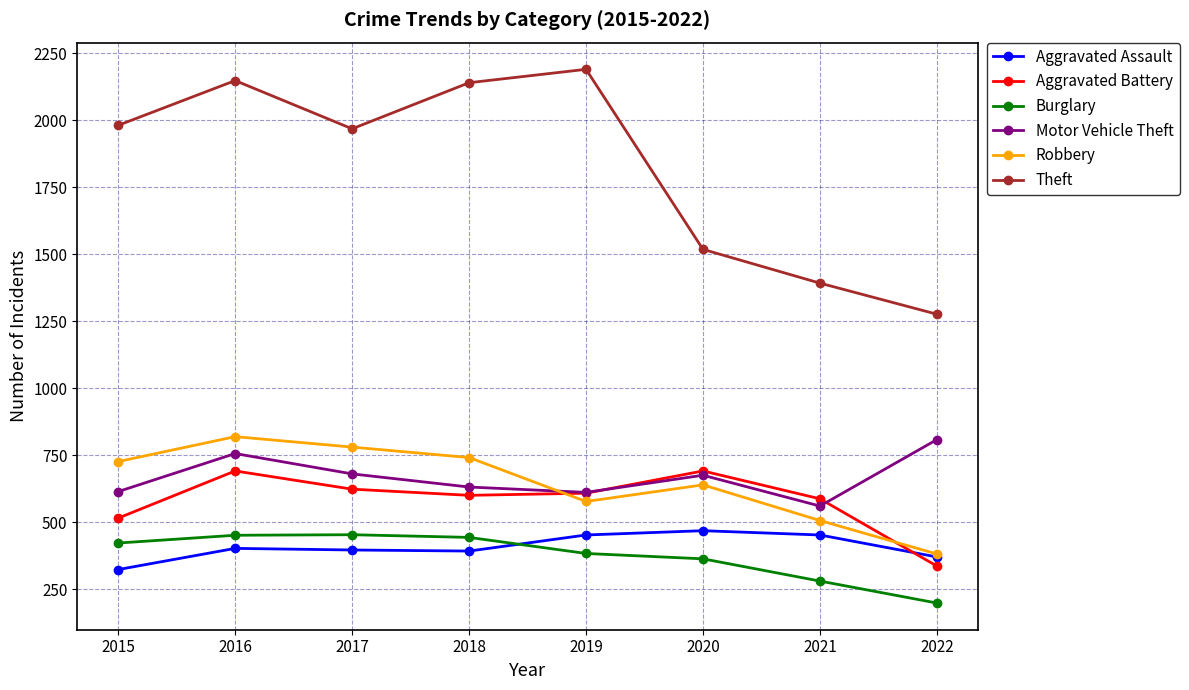

In Theft, how many points are lower than both neighbors (excluding endpoints)?

1